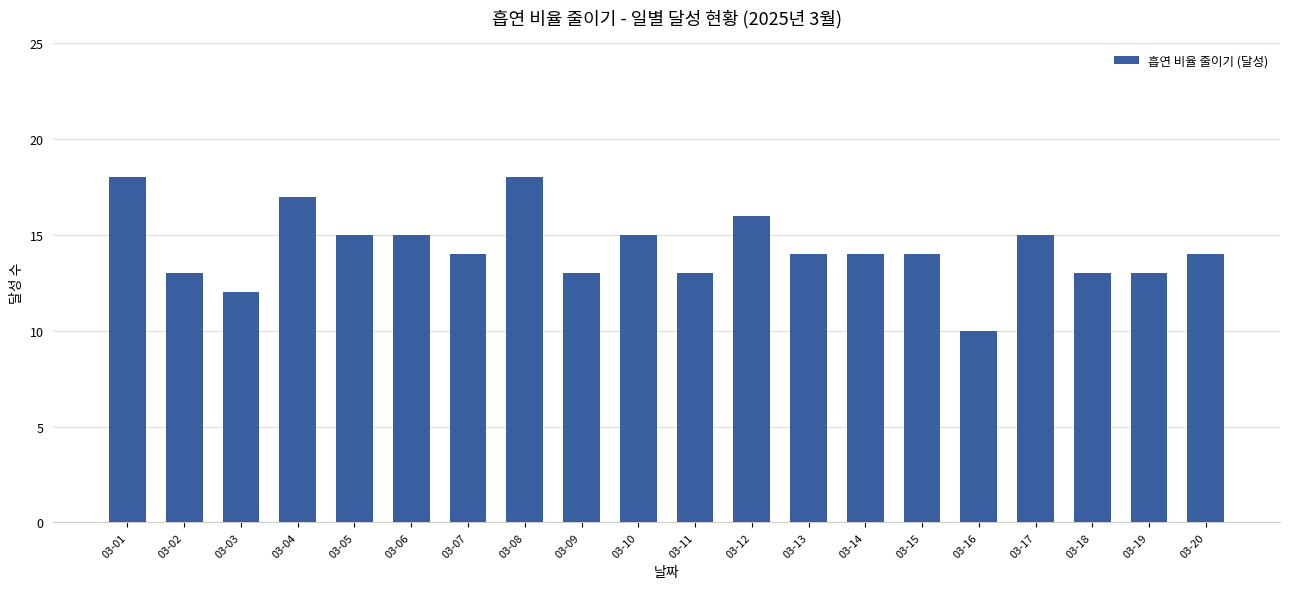

What is the maximum value shown in the chart?

18